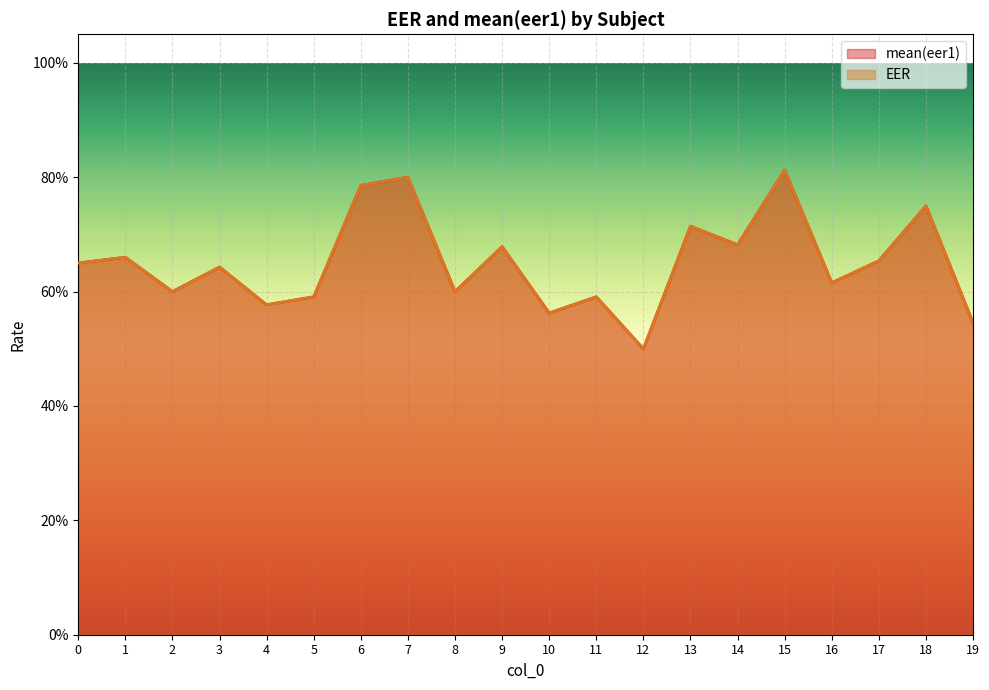

Which series has the largest total across all categories?

mean(eer1)